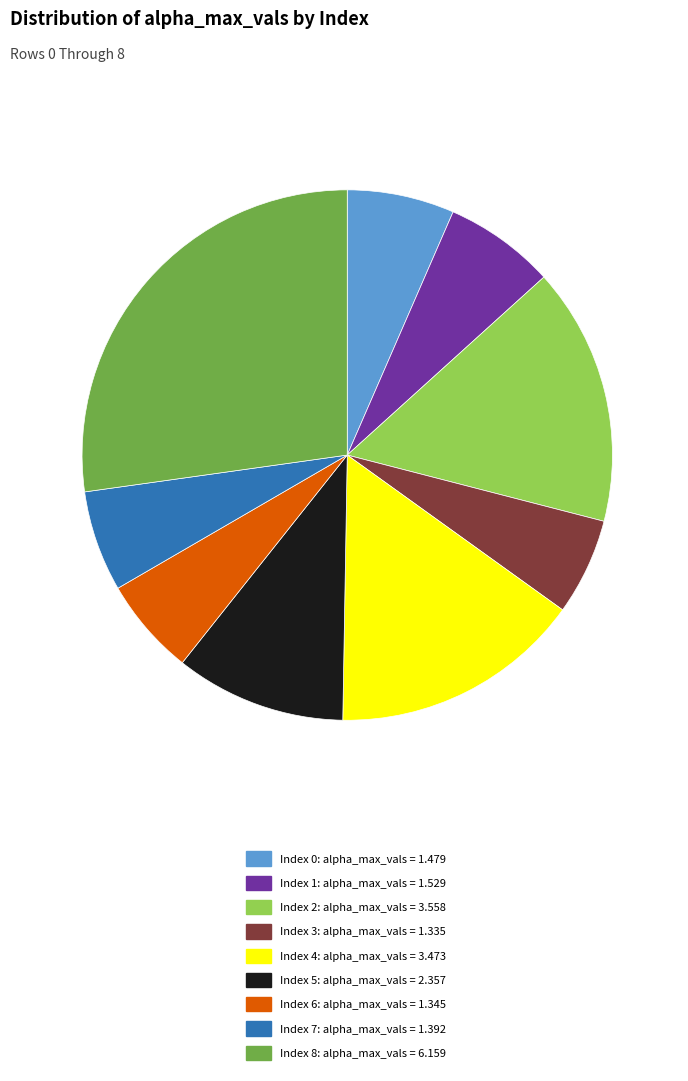

Is there any slice that represents more than half of the pie?

No